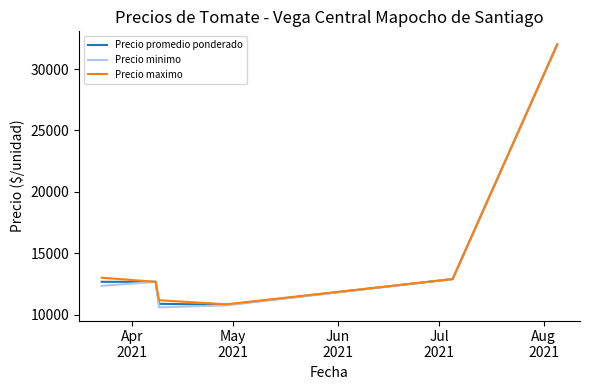

What is the smallest value displayed?

10583.3